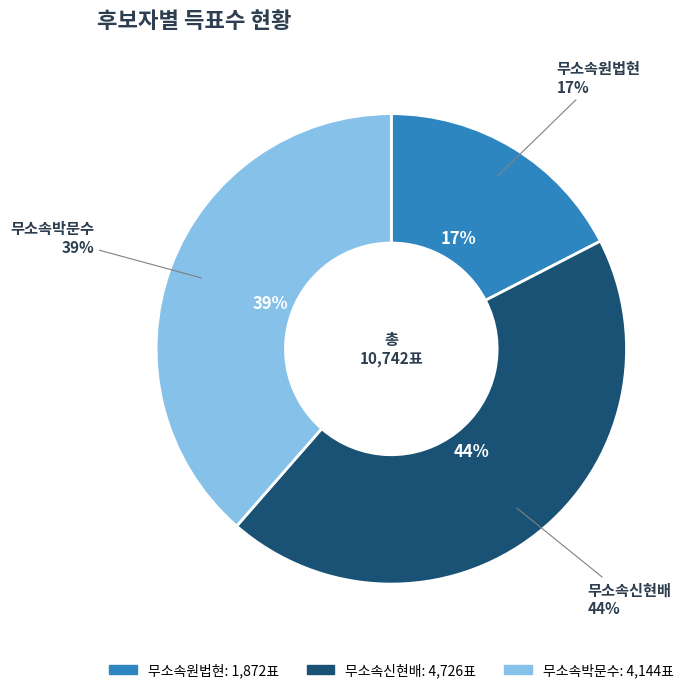

Does 무소속원법현 represent more than half of the total?

No